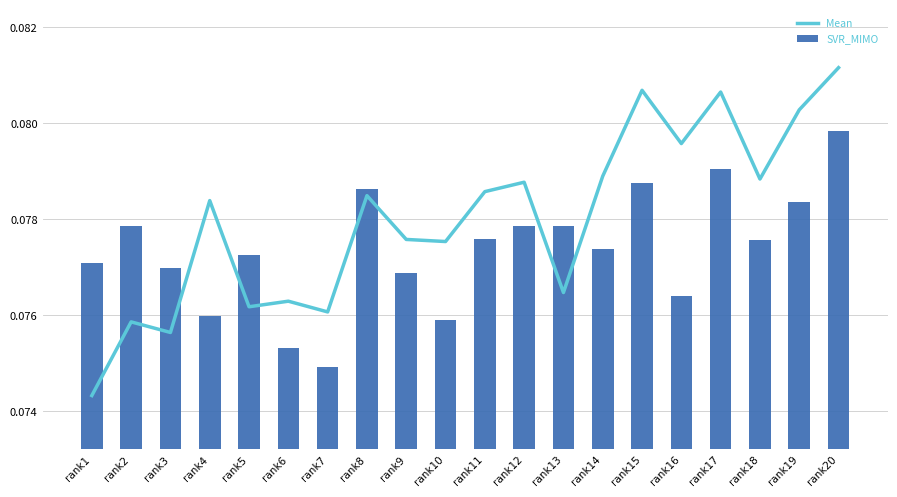

What is the smallest value displayed?

0.1